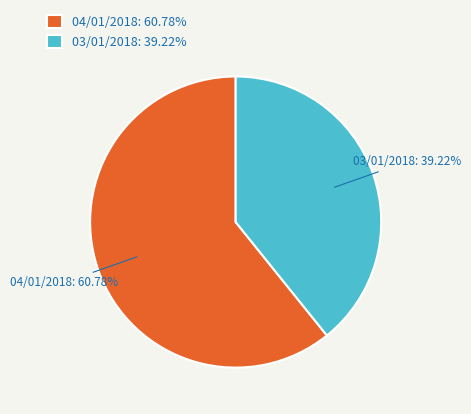

Combined, do 04/01/2018: 60.78% and 03/01/2018: 39.22% account for over 50%?

Yes